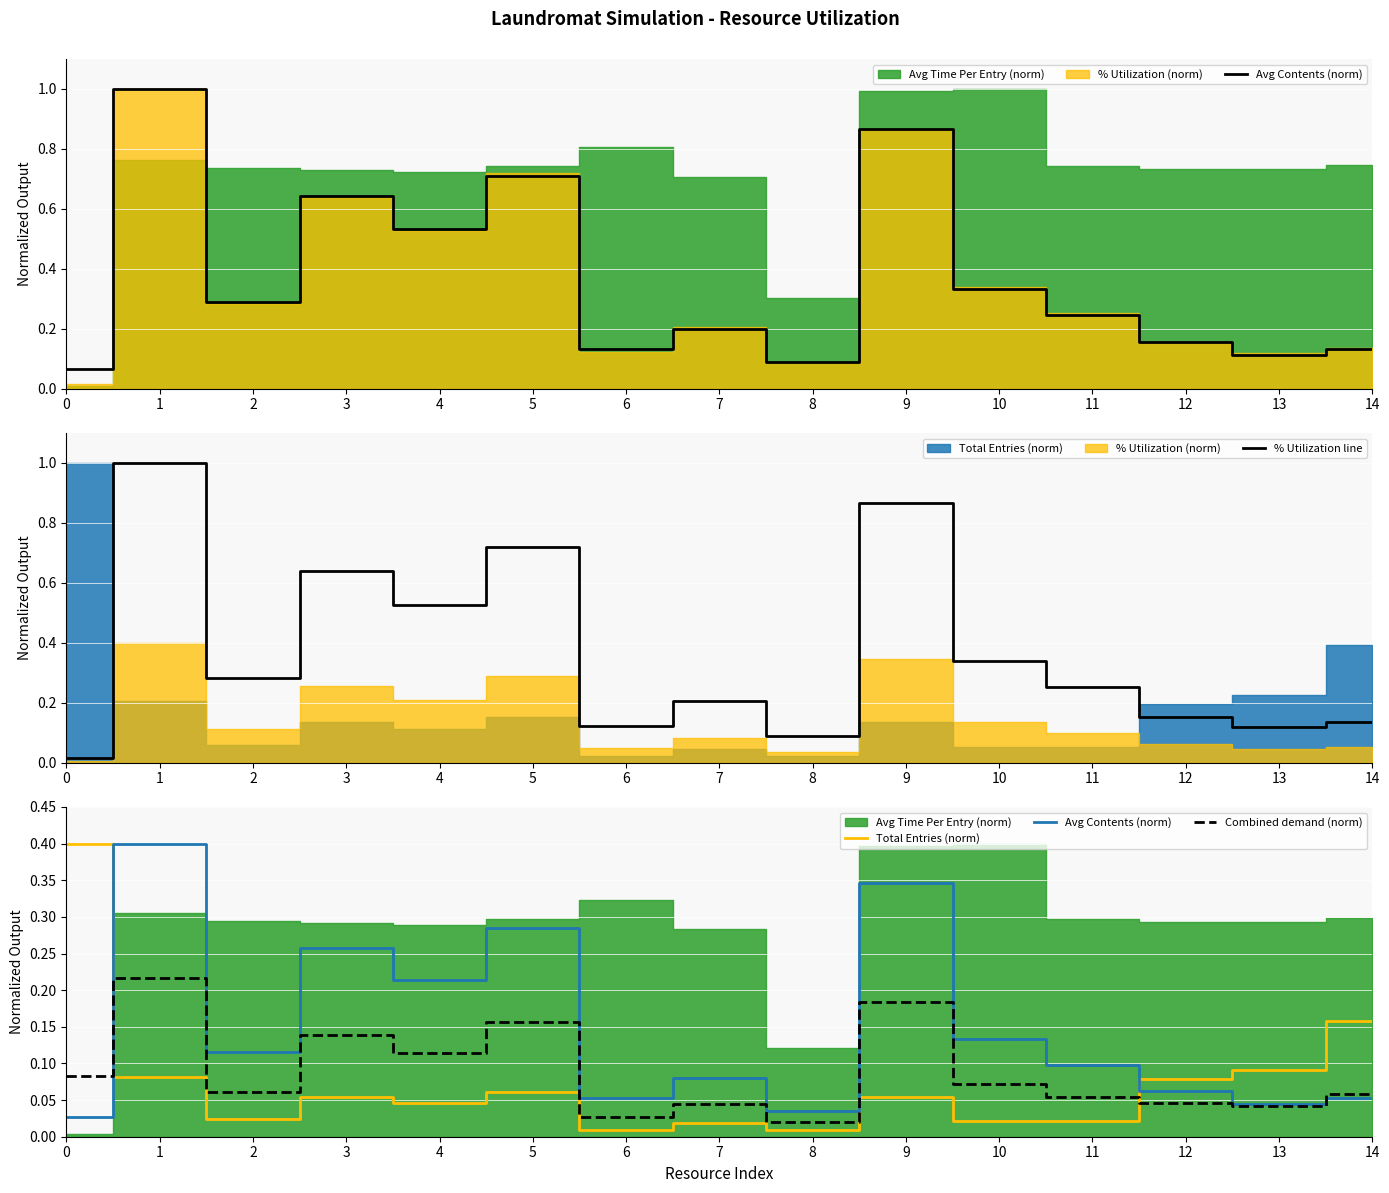

The % Utilization line series shows 0.1 at 2. True or false?

False